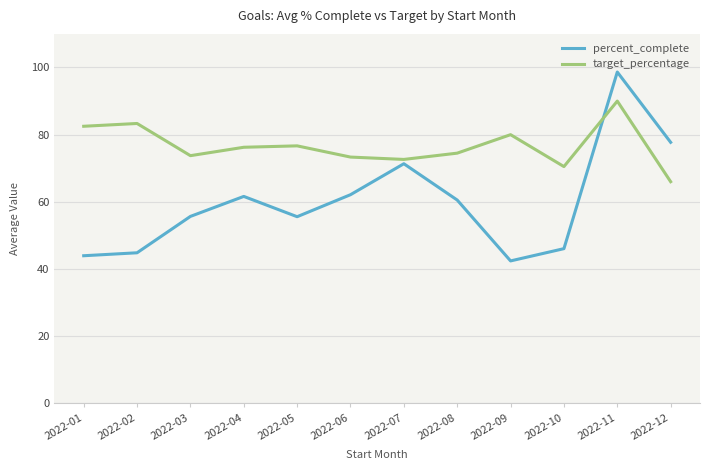

What is the difference between the maximum and minimum values in the target_percentage series?

24.0